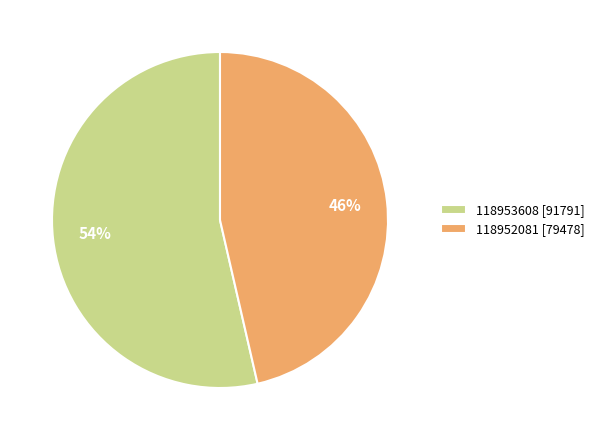

What is the ratio of the value at 118953608 to the value at 118952081?

1.2